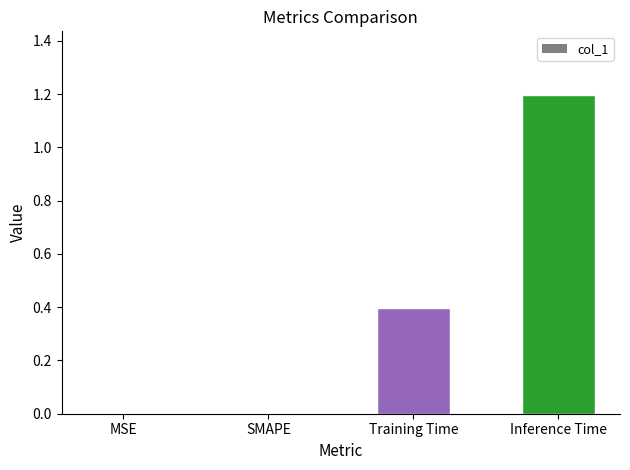

The chart shows a value of 0.7 at Inference Time. True or false?

False